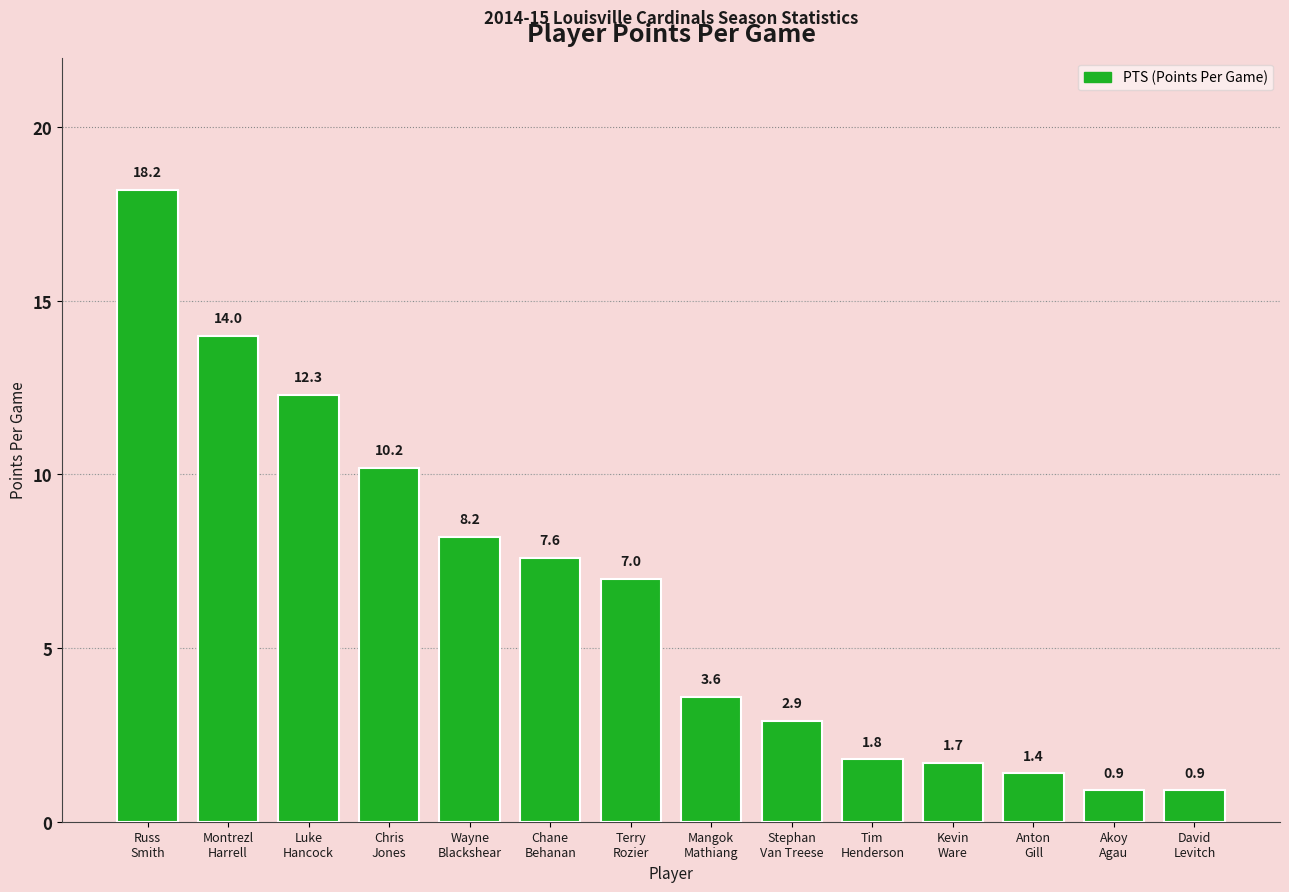

How many categories are shown in the chart?

14